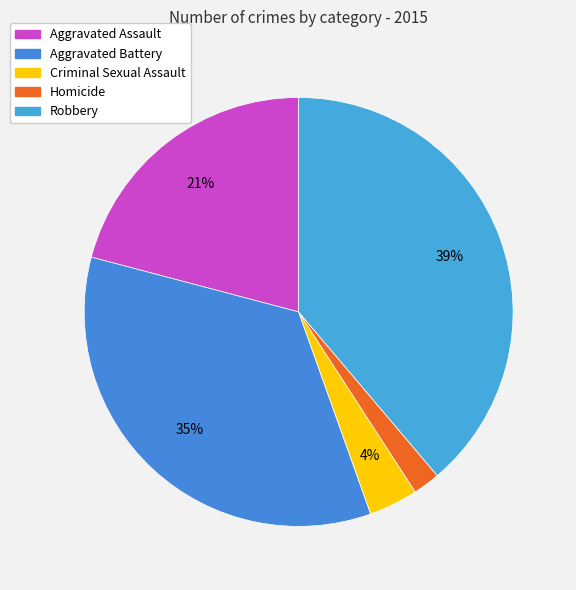

True or false: Homicide accounts for 2% of the total.

True